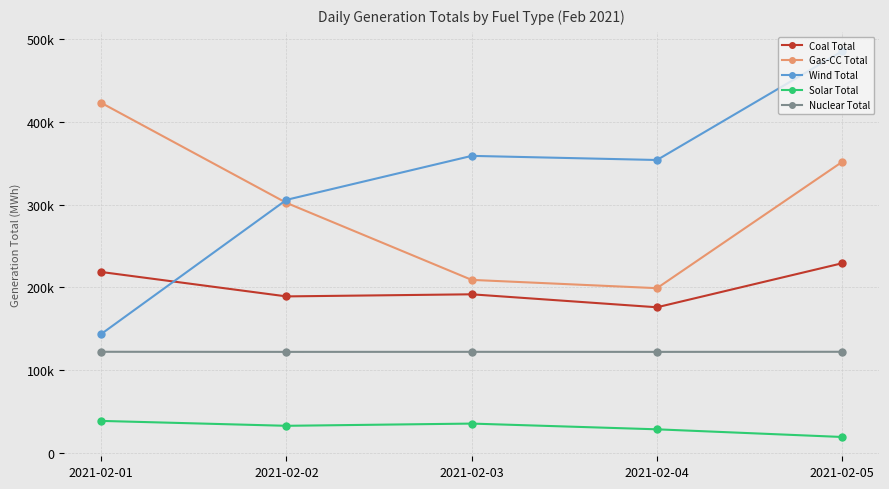

At which category does Wind Total reach its first local peak?

2021-02-03